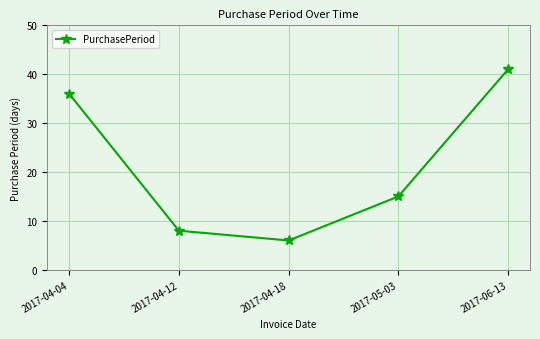

What is the sum of all values?

106